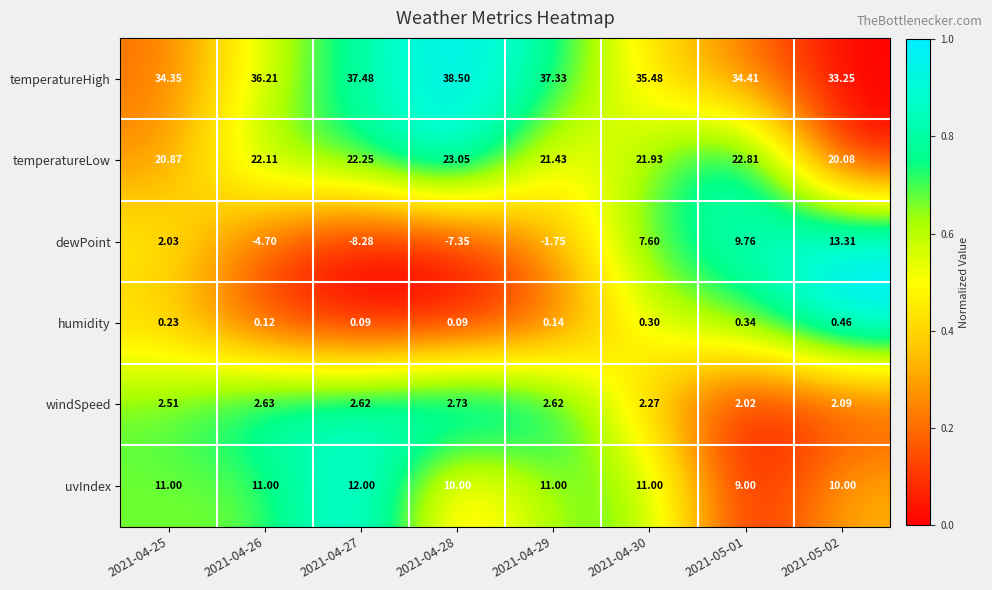

Rank the series by their maximum value, from lowest to highest.

humidity, windSpeed, uvIndex, dewPoint, temperatureLow, temperatureHigh